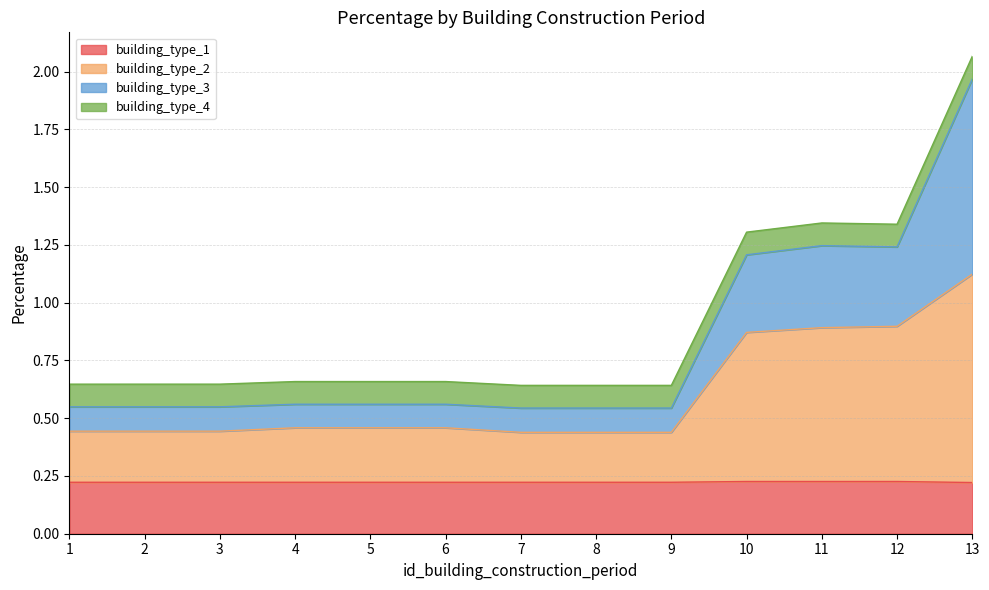

Does the chart display data point markers on the line(s)?

No